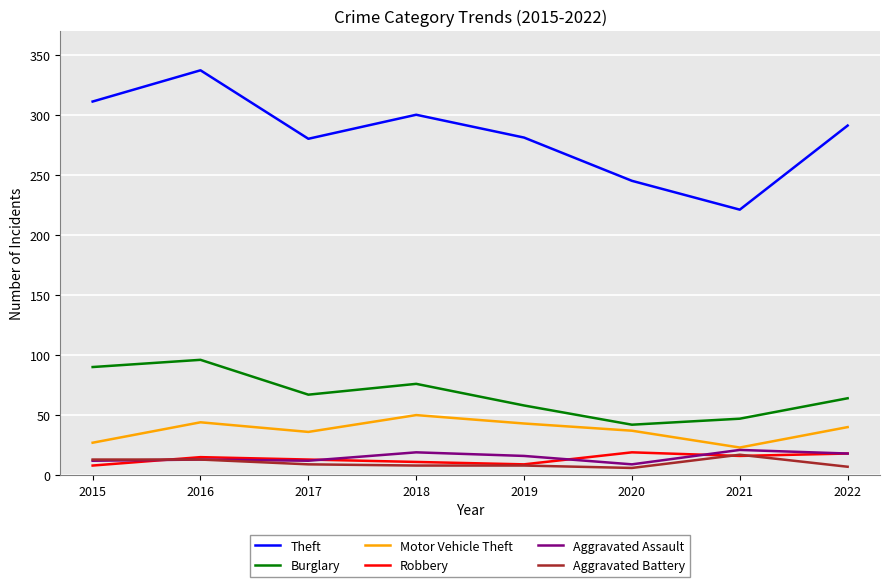

Between 2020 and 2021, which series saw the biggest shift?

Theft